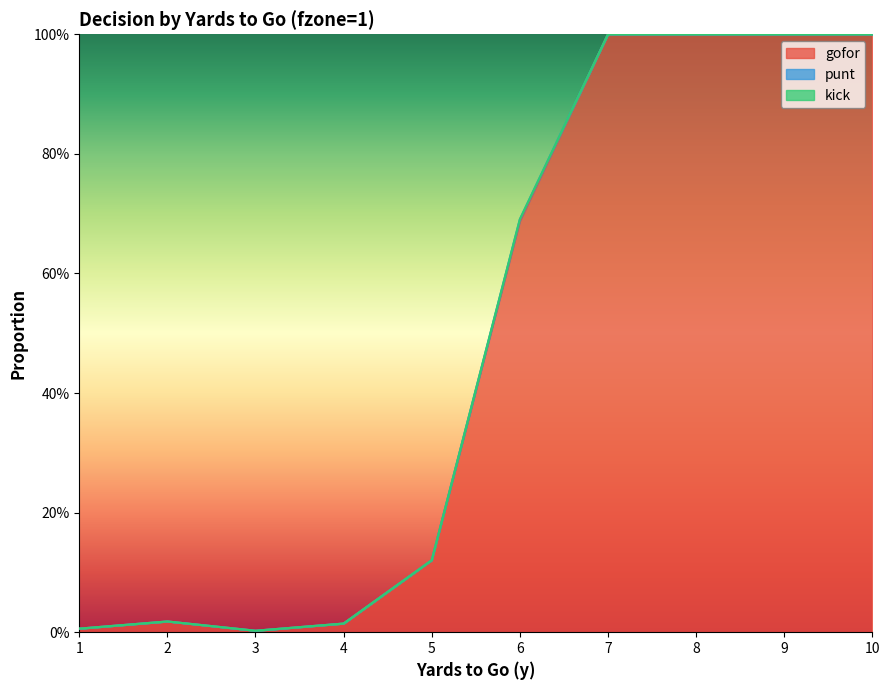

Which label corresponds to the largest value in the chart?

7